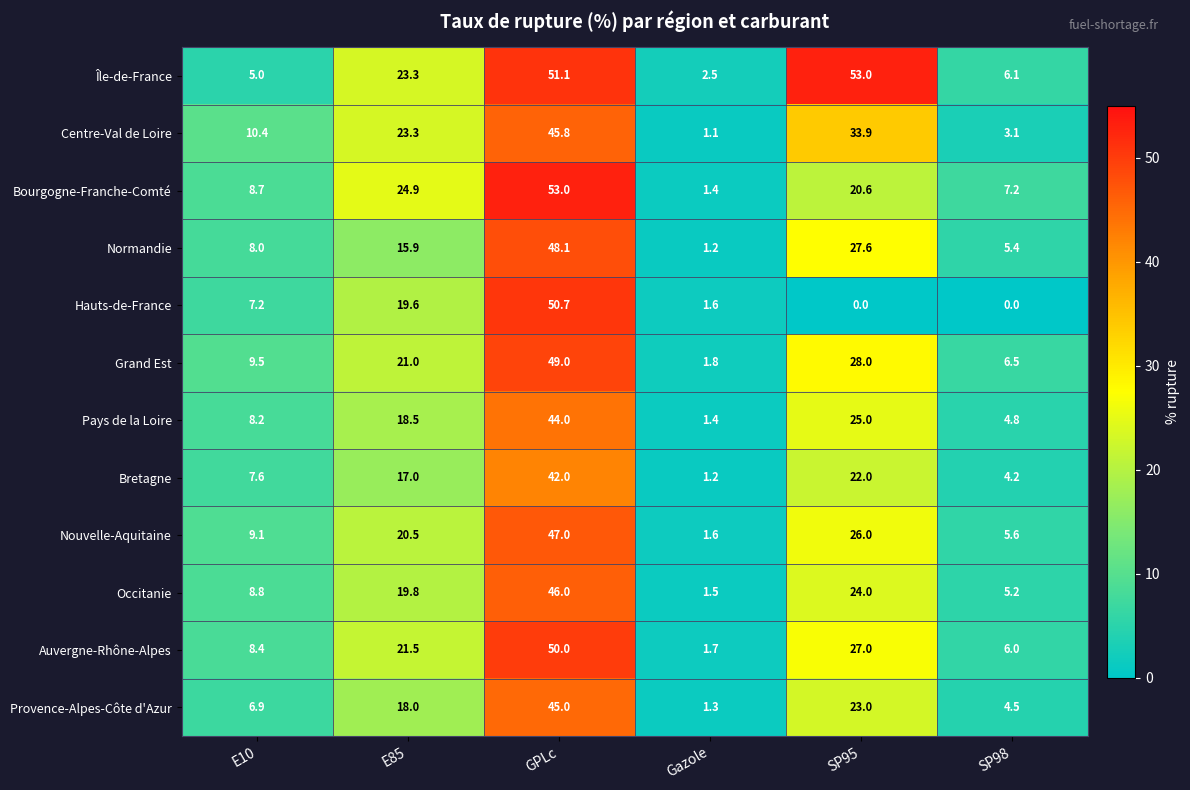

Count the number of data series in this chart.

12